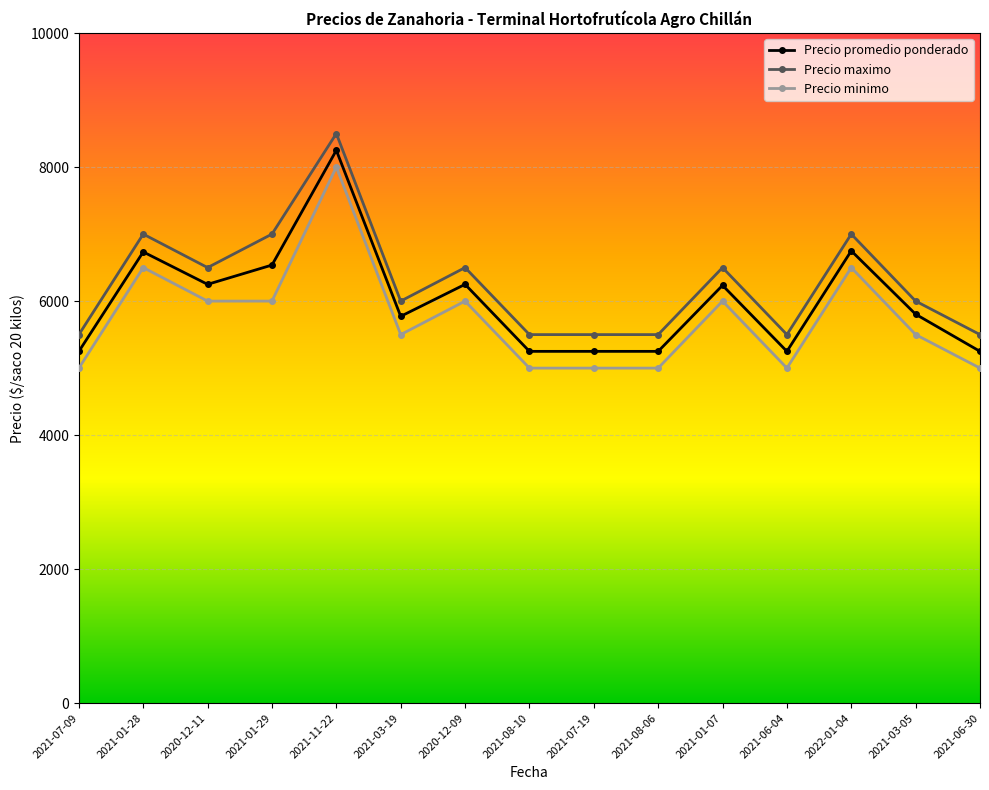

What is the sum of the Precio promedio ponderado values at 2021-01-29 and 2021-08-10?

11788